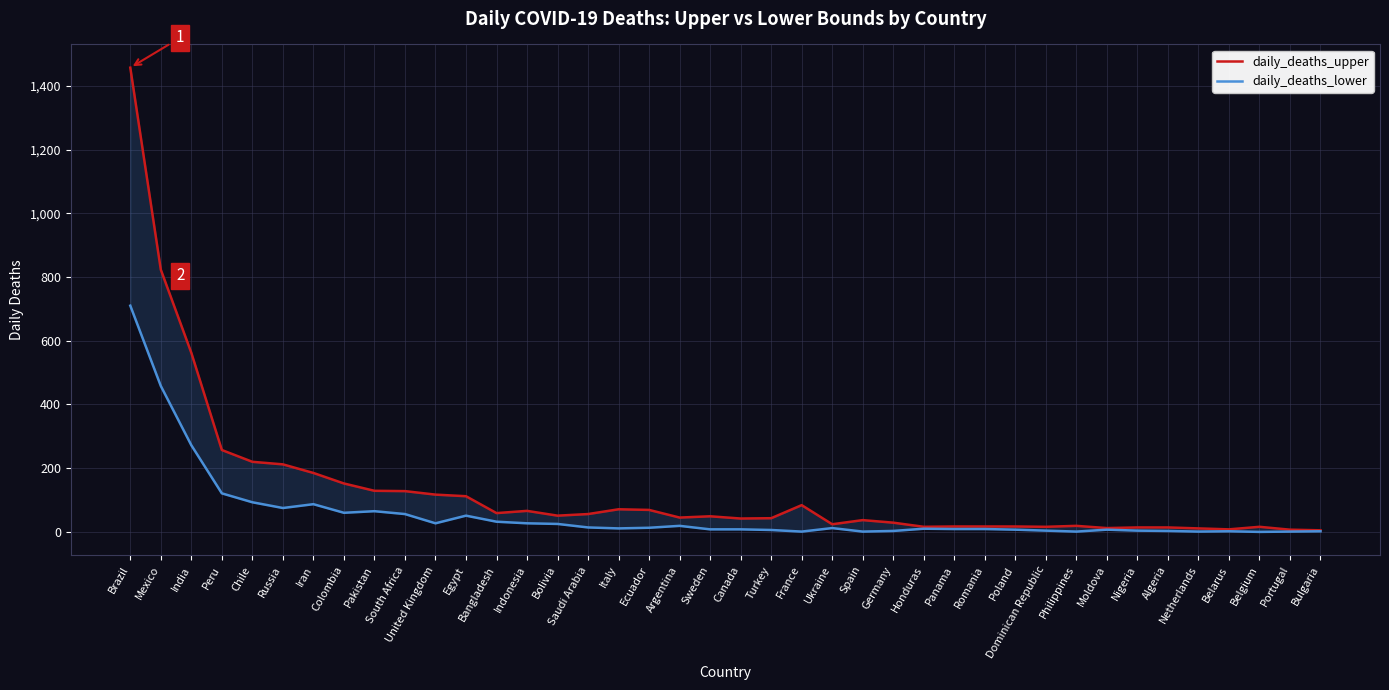

True or false: daily_deaths_upper and daily_deaths_lower intersect in this chart.

False